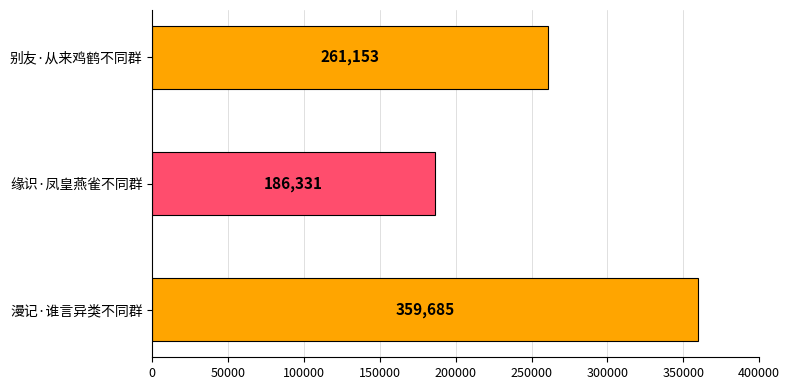

What is the value of the 2nd bar from the left?

186331